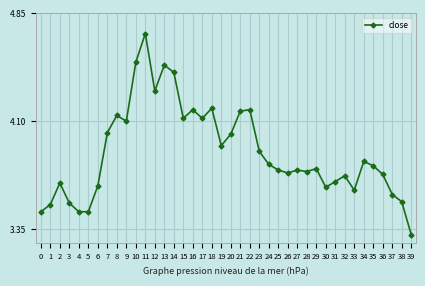

What is the difference between the second highest and minimum values?

1.2